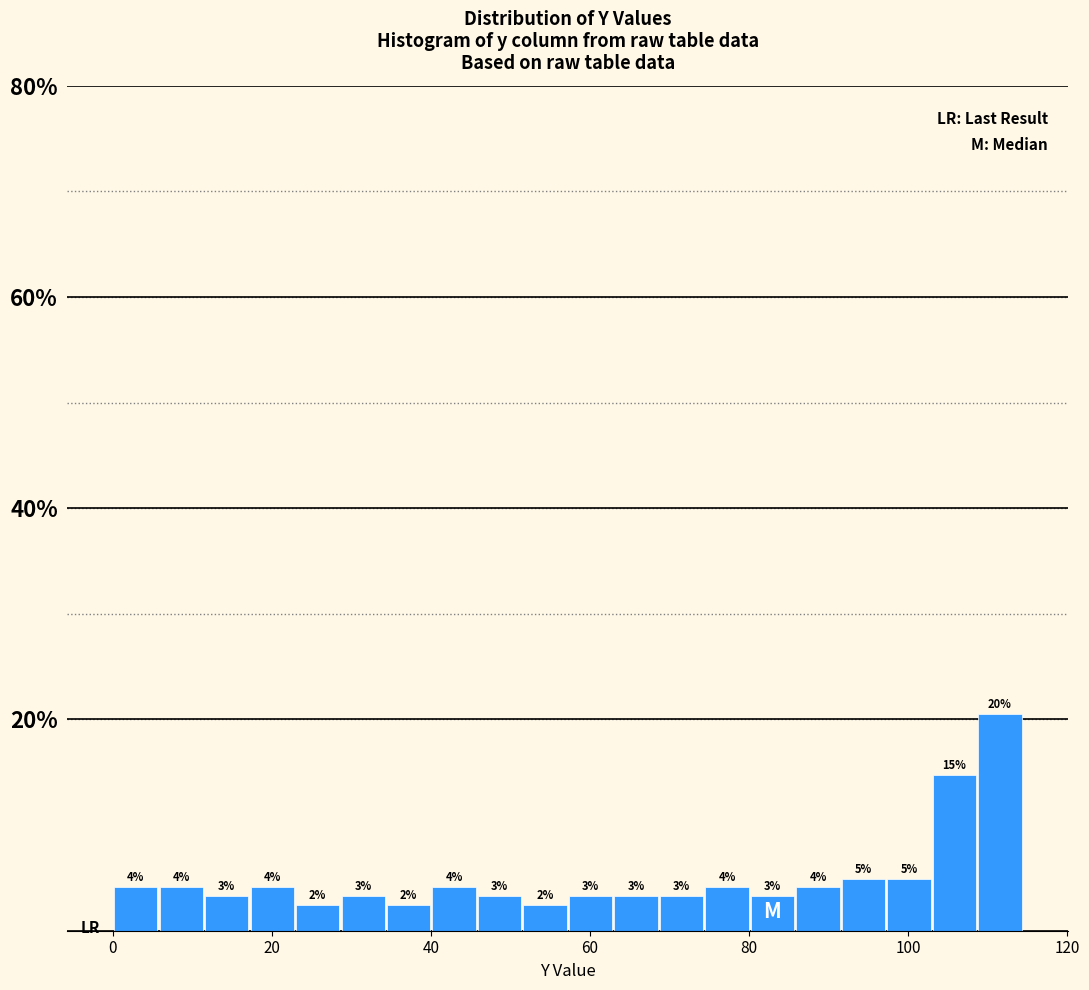

Around what value on the x-axis is the tallest bar? Give the approximate position of its centre, as read against the axis.

112